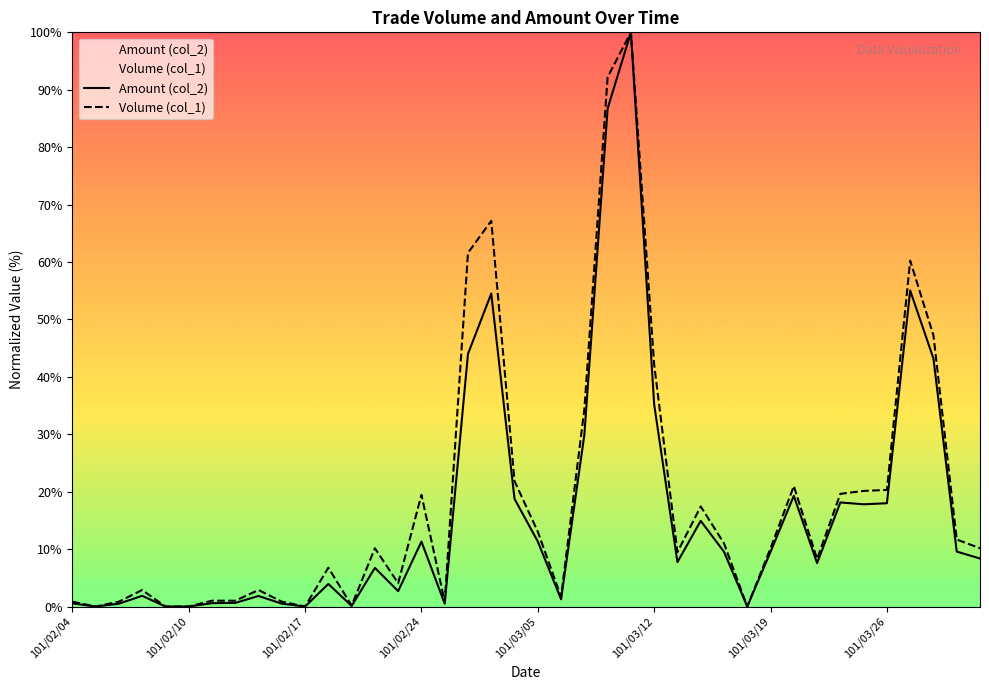

What is the highest value of the Volume (col_1) series?

100.0